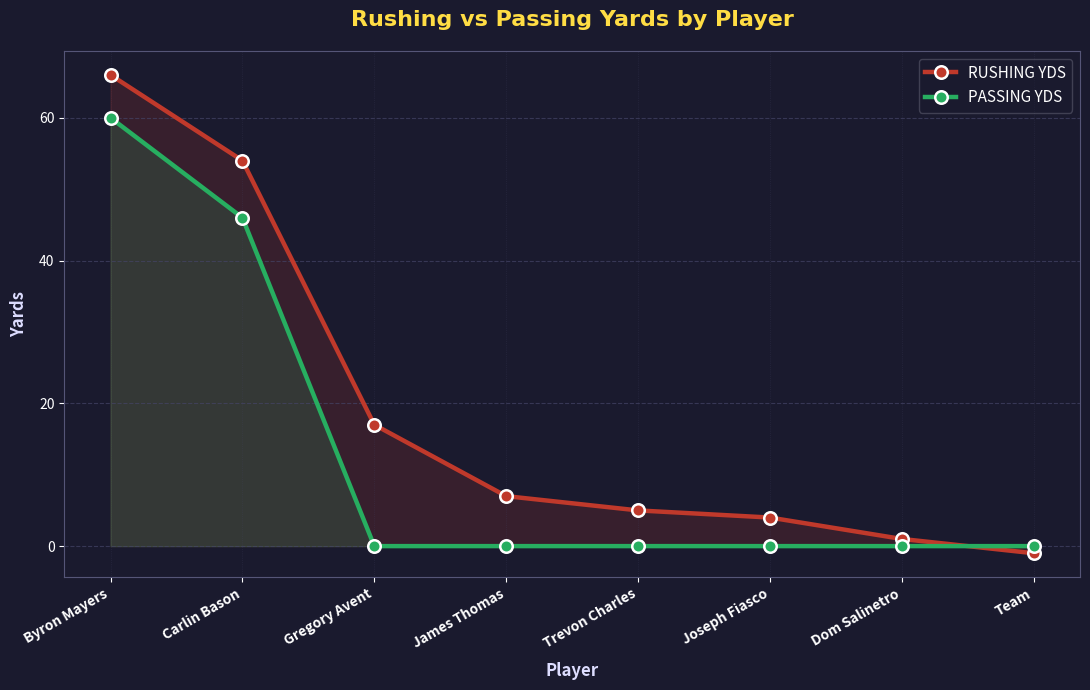

Reading left to right, transcribe all the data shown in this chart.

RUSHING YDS: Byron Mayers=66	Carlin Bason=54	Gregory Avent=17	James Thomas=7	Trevon Charles=5	Joseph Fiasco=4	Dom Salinetro=1	Team=-1
PASSING YDS: Byron Mayers=60	Carlin Bason=46	Gregory Avent=0	James Thomas=0	Trevon Charles=0	Joseph Fiasco=0	Dom Salinetro=0	Team=0